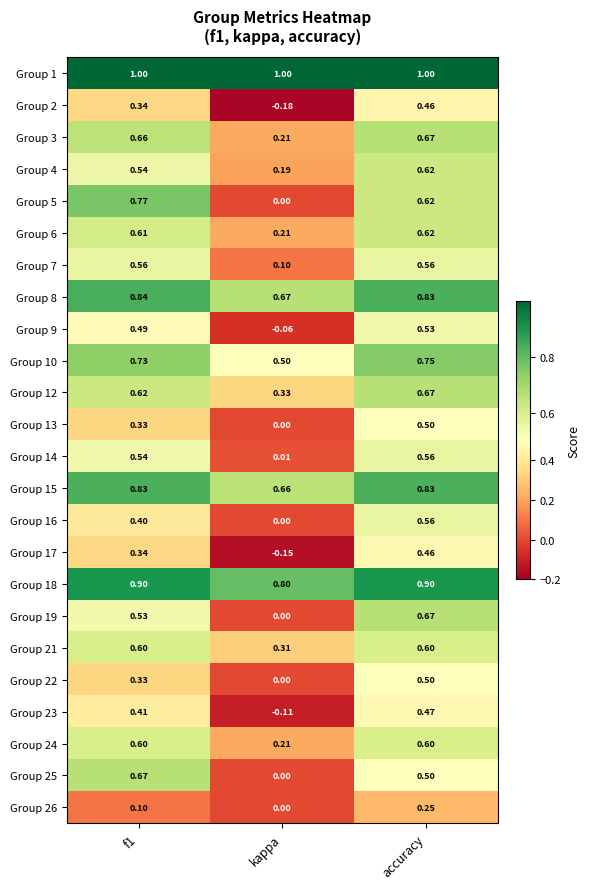

Where is Group 15 nearest to the value 0?

kappa